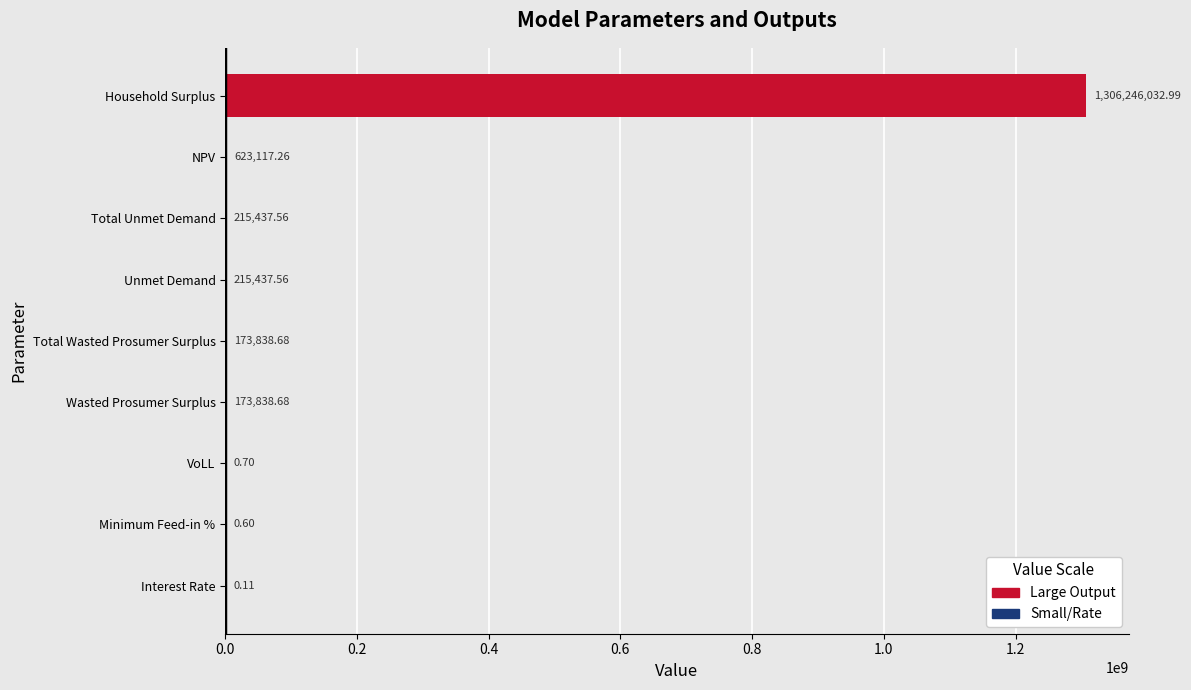

Which category has the highest value across all series?

Household Surplus